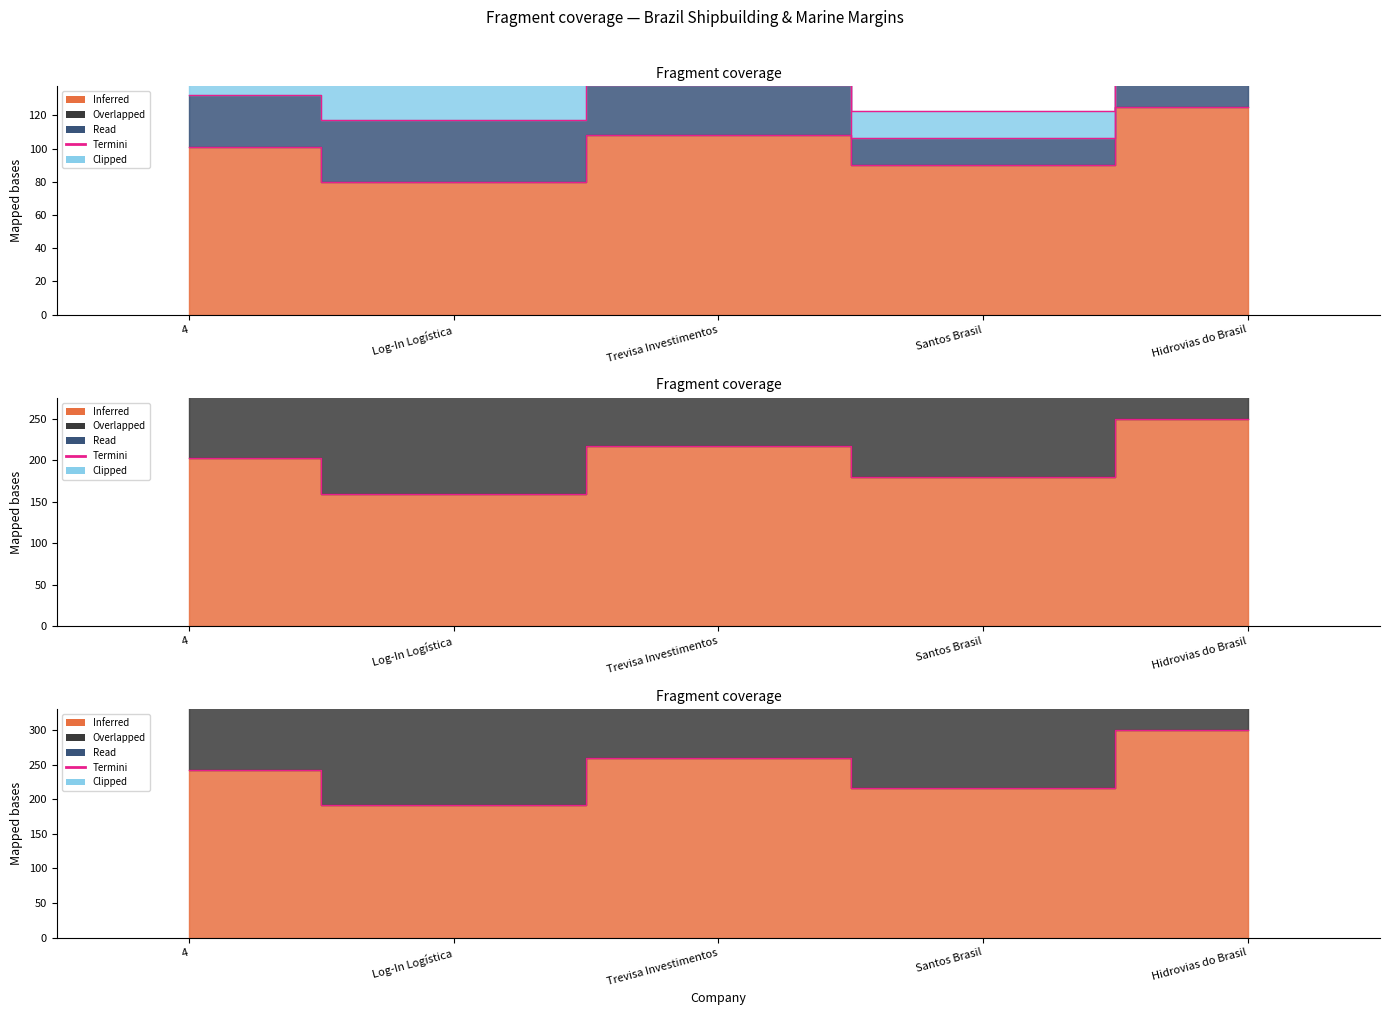

What is the difference between the second highest and second lowest values?

43.7